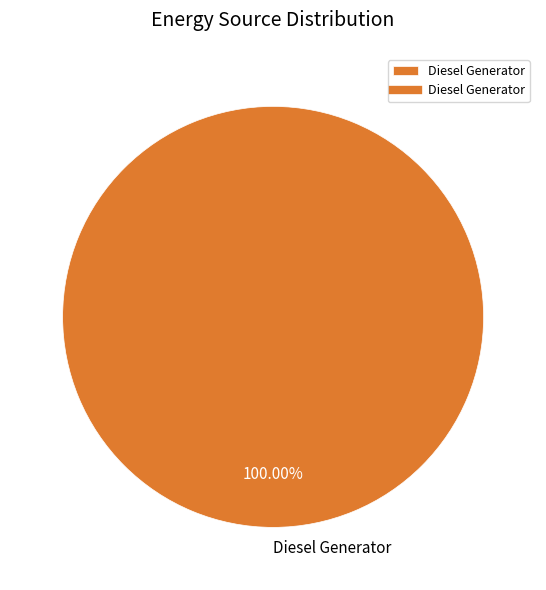

Which slice represents more than half of the pie?

Diesel Generator